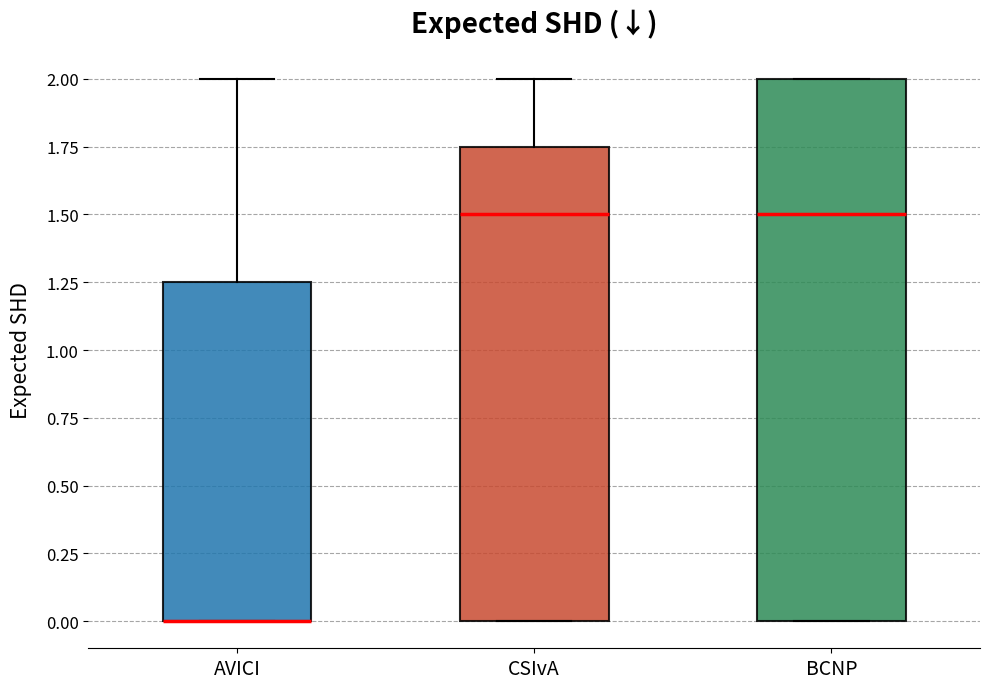

Reading left to right, read every box against the y-axis: the position of its median line, the range the box covers, and the ends of its whiskers. The values are not printed on the chart, so give them approximately, as read against the axis.

AVICI: median 0.00 (drawn on the box's lower edge), box 0.00 to 1.25, whiskers 0.00 to 2.00
CSIvA: median 1.50, box 0.00 to 1.75, whiskers 0.00 to 2.00
BCNP: median 1.50, box 0.00 to 2.00, whiskers 0.00 to 2.00